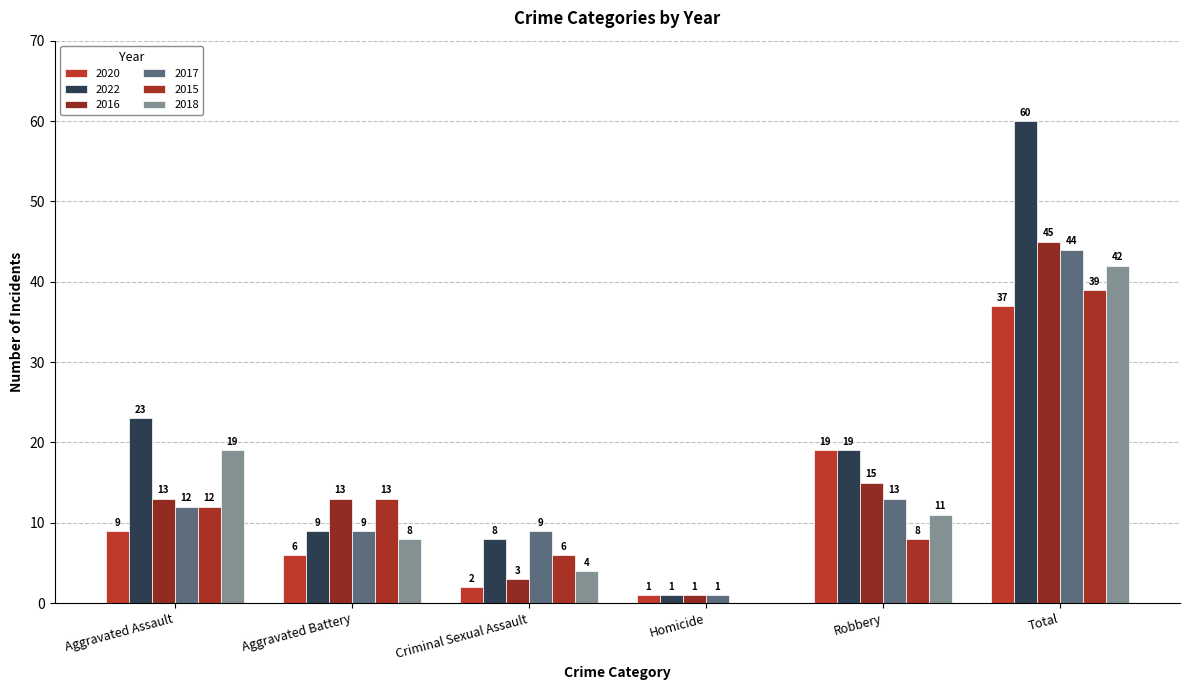

Rank the categories by 2017 value from lowest to highest.

Homicide, Aggravated Battery, Criminal Sexual Assault, Aggravated Assault, Robbery, Total